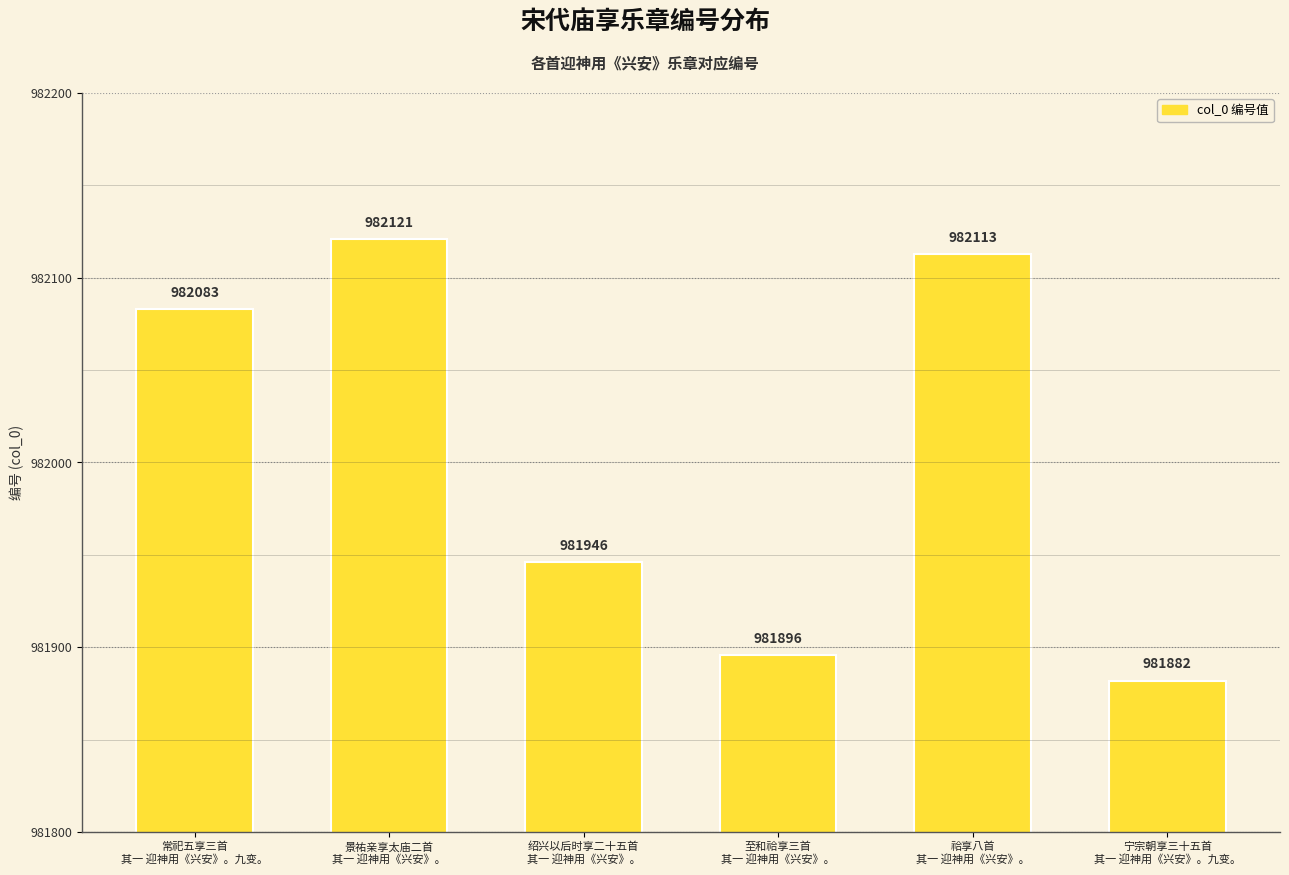

What is the ratio of the value at 景祐亲享太庙二首
其一 迎神用《兴安》。 to the value at 常祀五享三首
其一 迎神用《兴安》。九变。?

1.0